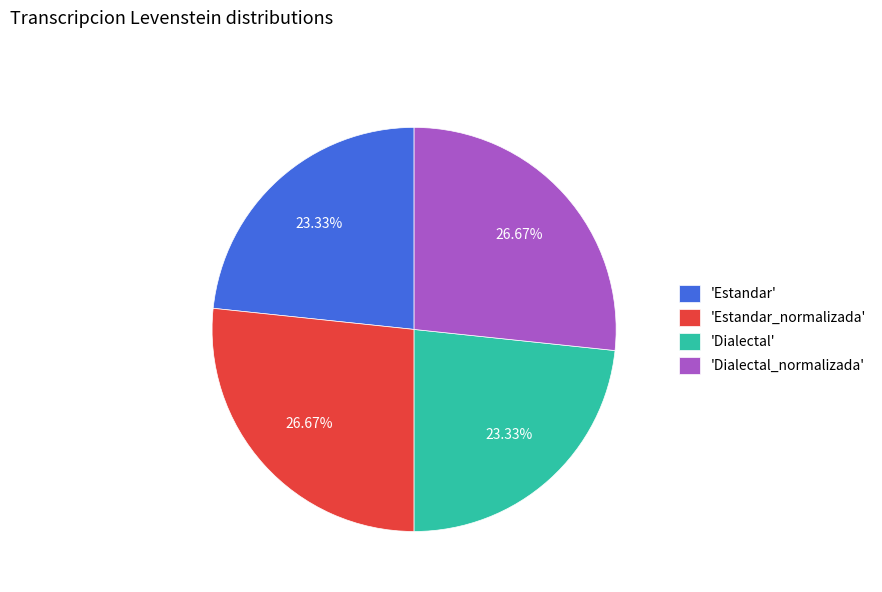

Between 'Dialectal' and 'Dialectal_normalizada', which is larger?

'Dialectal_normalizada'